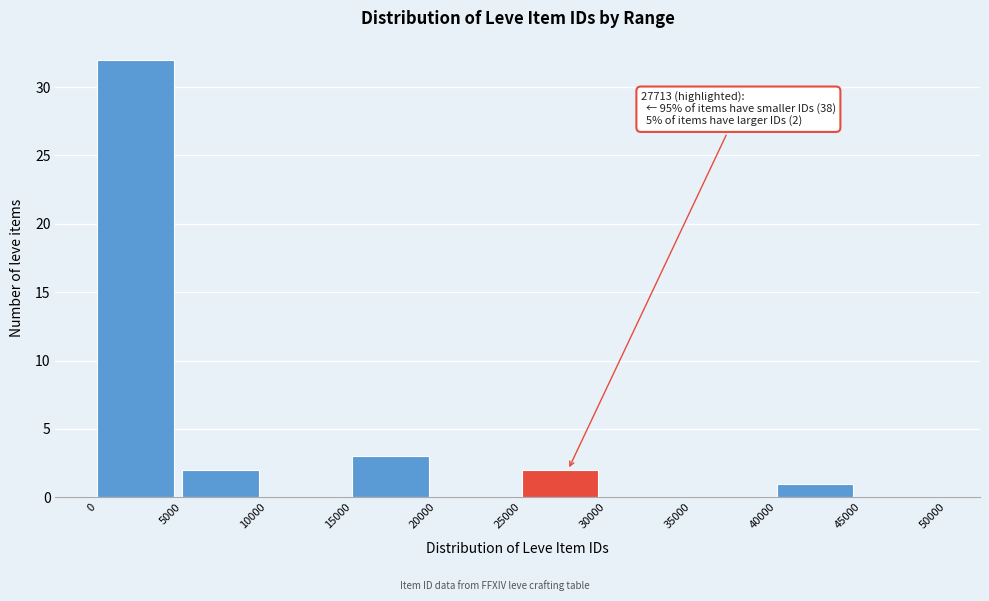

Over which range of the x-axis is the bar tallest?

0 to 5000